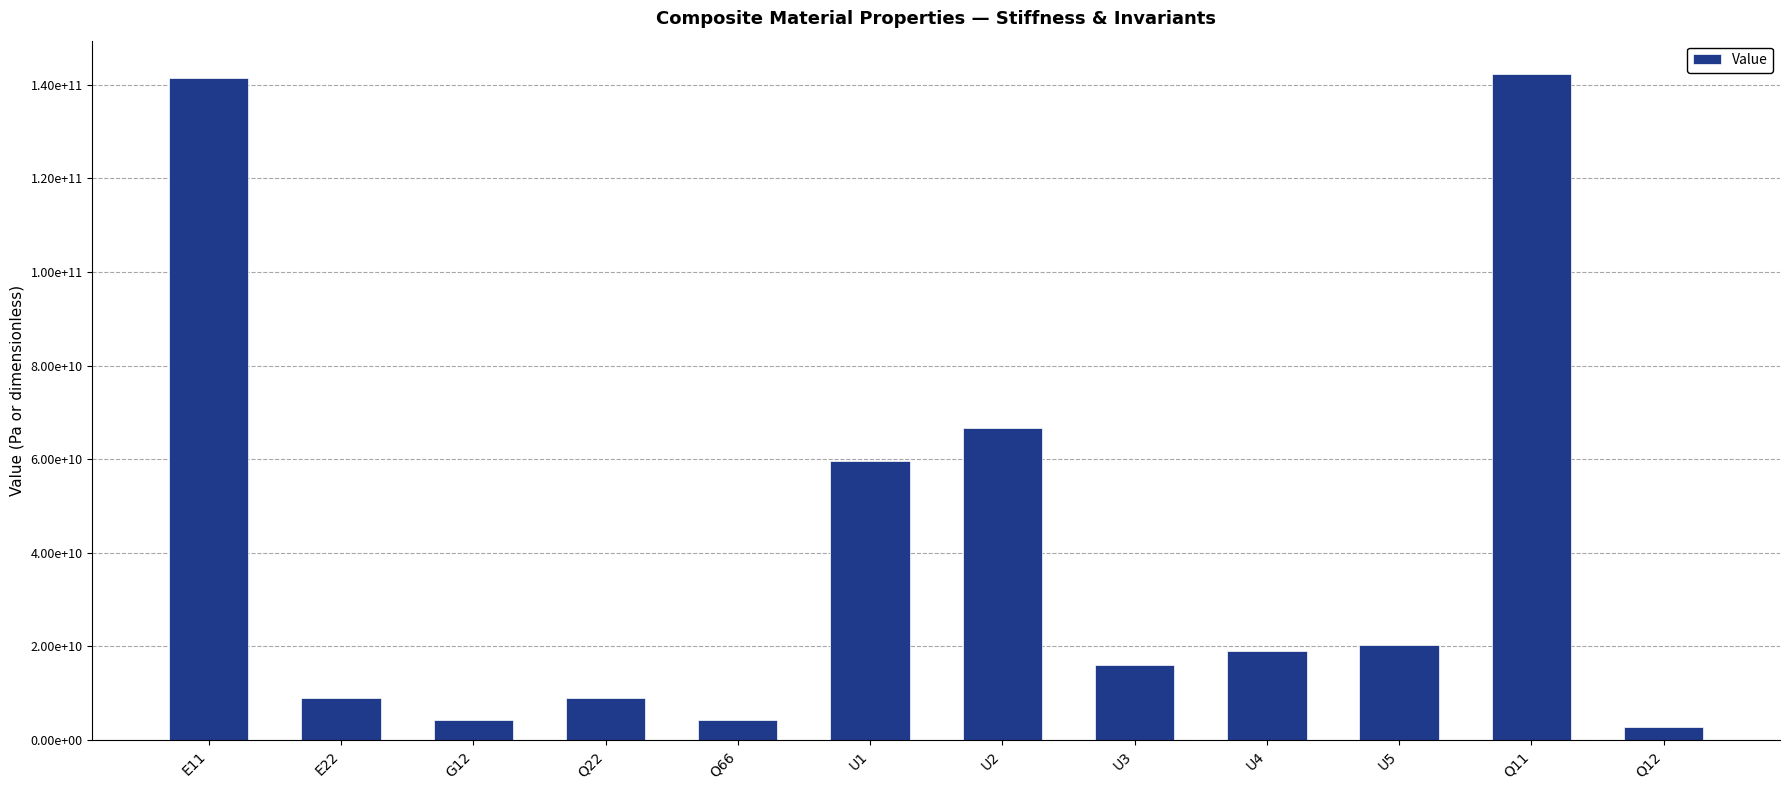

Are the bars horizontal?

No